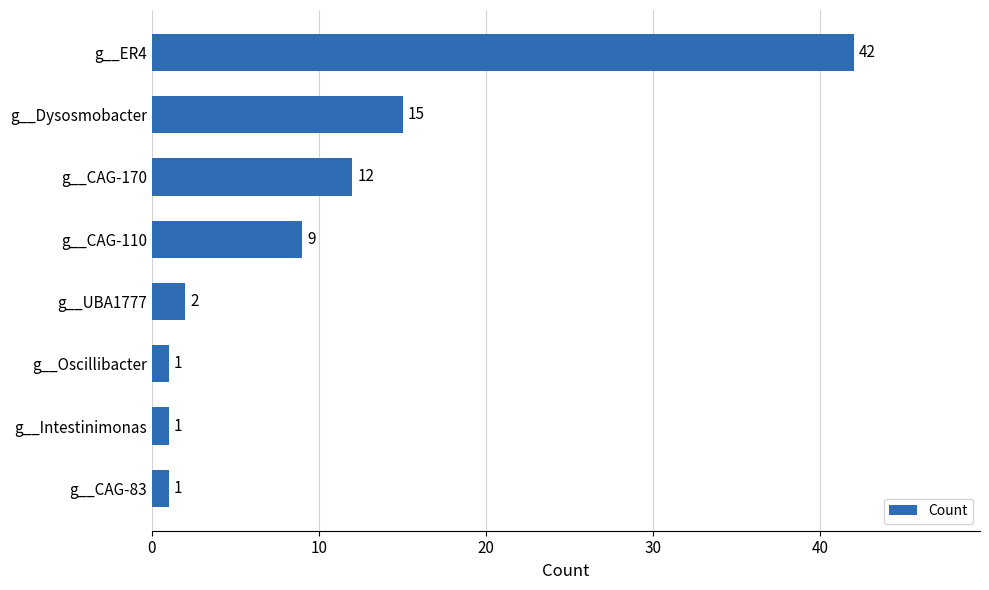

How many bars are there in total?

8